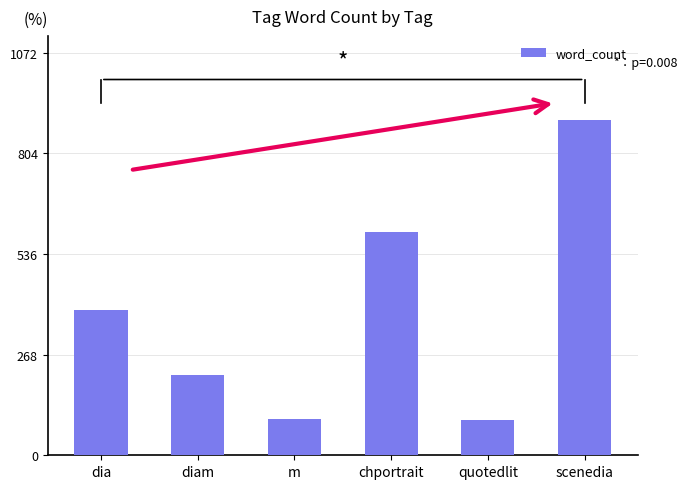

What is the change in value from chportrait to quotedlit?

-499